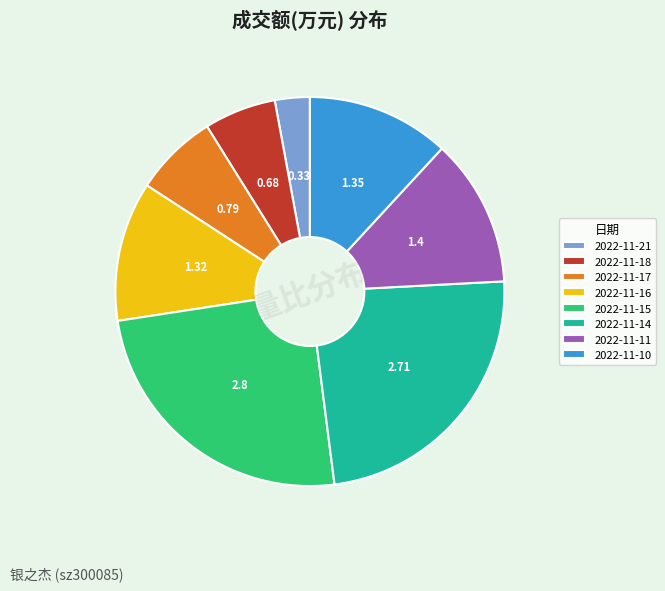

Is there a majority slice in this chart?

No